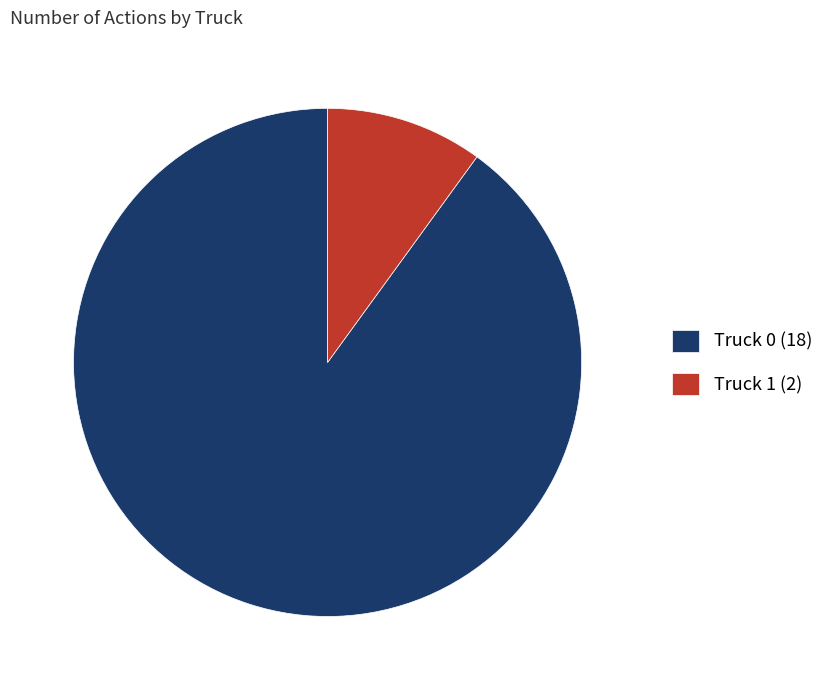

The Truck 1 (2) slice represents 3% of the pie. True or false?

False